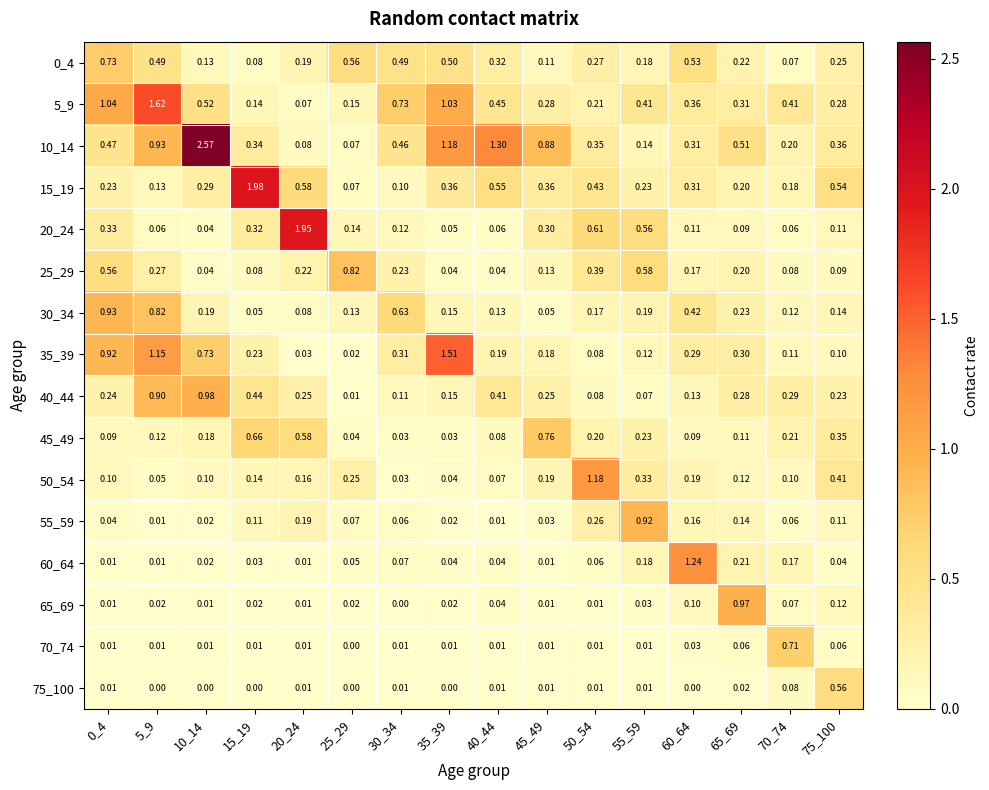

Is the value of 20_24 at 5_9 greater than the value of 25_29 at 45_49?

No